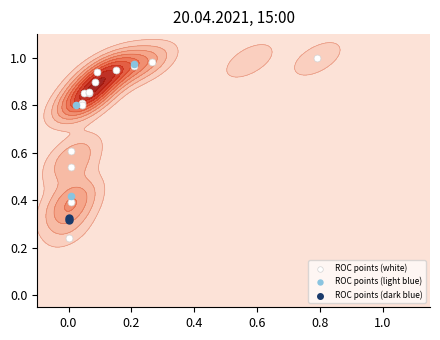

Reading right to left, transcribe all the data shown in this chart.

fpr: 34=1.0	33=0.8	32=0.8	31=0.6	30=0.6	29=0.3	28=0.3	27=0.2	26=0.2	25=0.1	24=0.1	23=0.1	22=0.1	21=0.1	20=0.1	19=0.1	18=0.1	17=0.1	16=0.1	15=0.1	14=0.1	13=0.0	12=0.0	11=0.0	10=0.0	9=0.0	8=0.0	7=0.0	6=0.0	5=0.0	4=0.0	3=0.0	2=0.0	tpr=0.0	fpr=0.0
tpr: 34=1.0	33=1.0	32=1.0	31=1.0	30=1.0	29=1.0	28=1.0	27=1.0	26=1.0	25=1.0	24=0.9	23=0.9	22=0.9	21=0.9	20=0.9	19=0.9	18=0.9	17=0.9	16=0.8	15=0.8	14=0.8	13=0.8	12=0.8	11=0.8	10=0.6	9=0.6	8=0.5	7=0.5	6=0.4	5=0.4	4=0.4	3=0.4	2=0.3	tpr=0.3	fpr=0.2